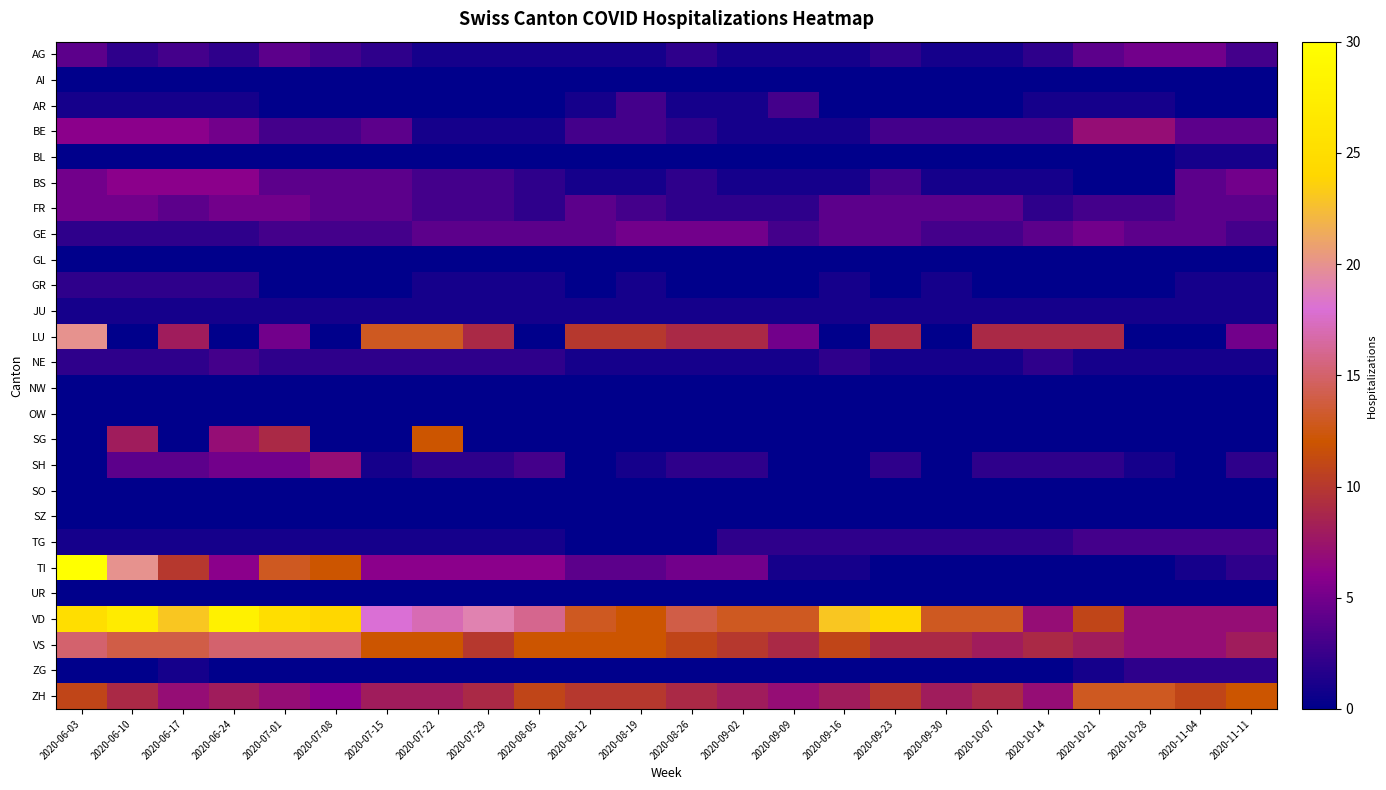

At which category is the sum across all series the highest?

2020-06-03